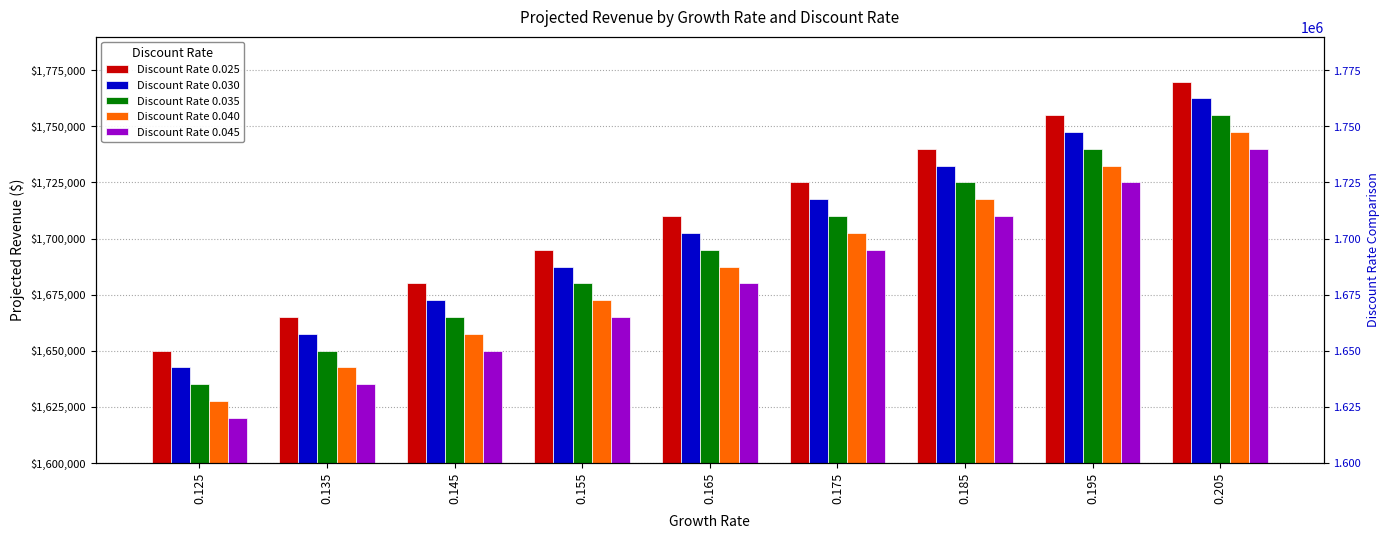

True or false: Discount Rate 0.040 has a value of 1657500 at 0.145.

True